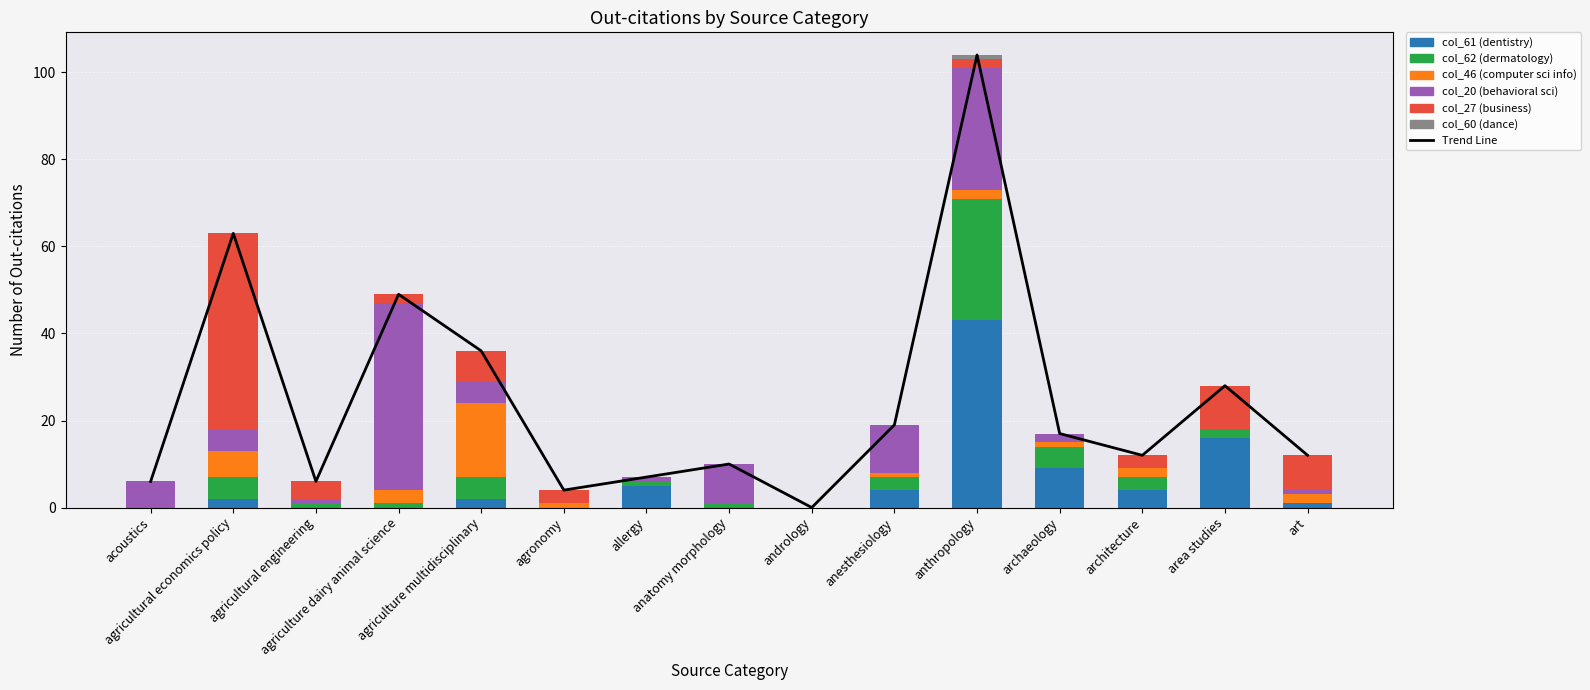

Which series changed the most between anesthesiology and anthropology?

col_61 (dentistry)